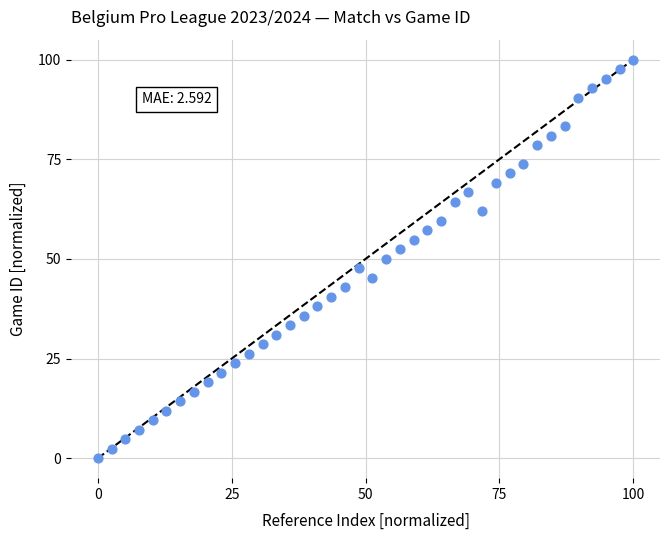

What is the range of X values (max minus min)?

100.0